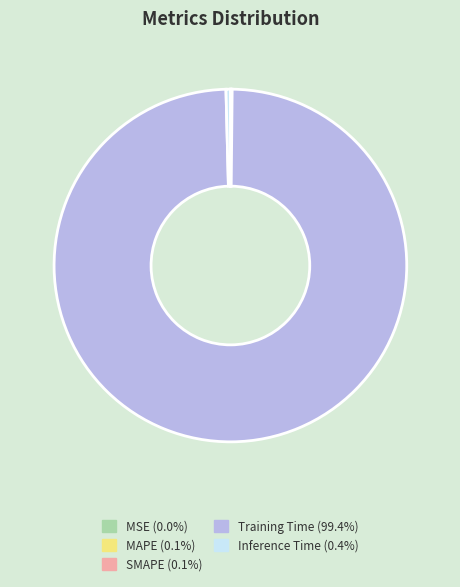

Does Training Time (99.4%) account for over 50% of the chart?

Yes